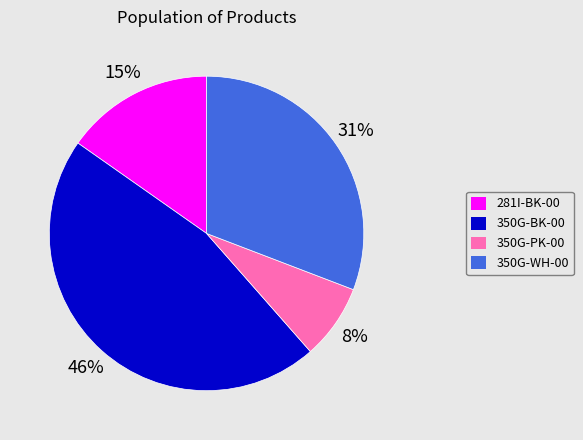

To the nearest percent, what percentage of the pie is 350G-PK-00?

8%